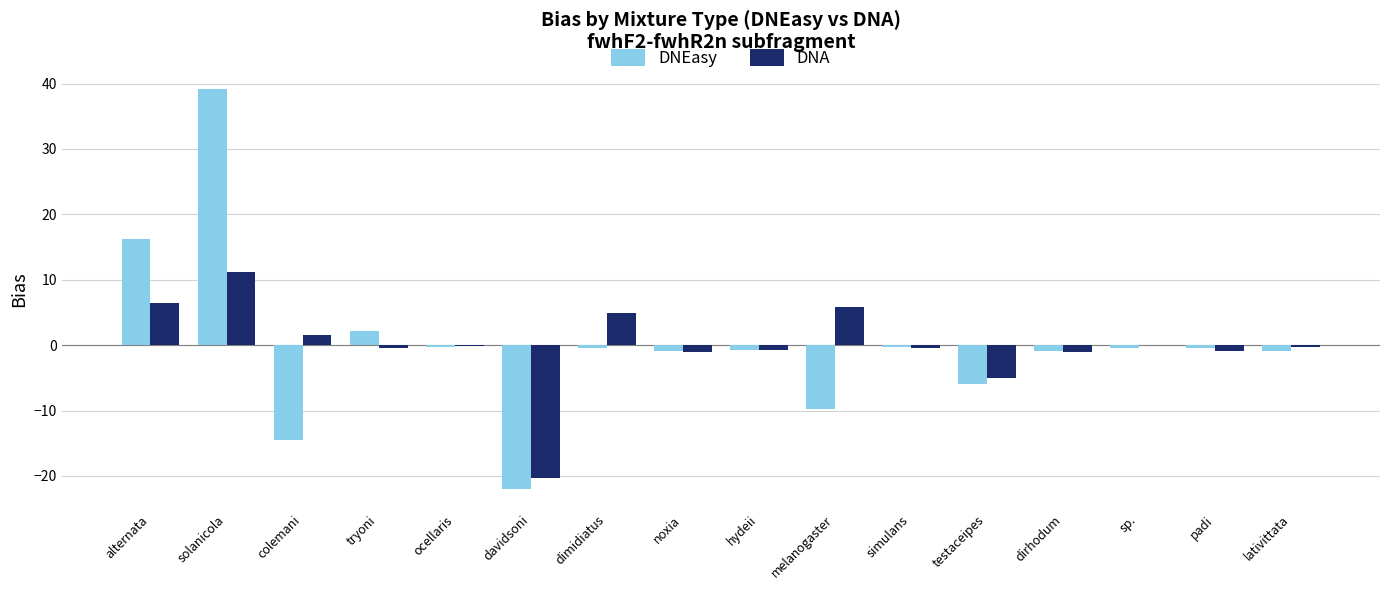

What is the maximum value for DNEasy?

39.2